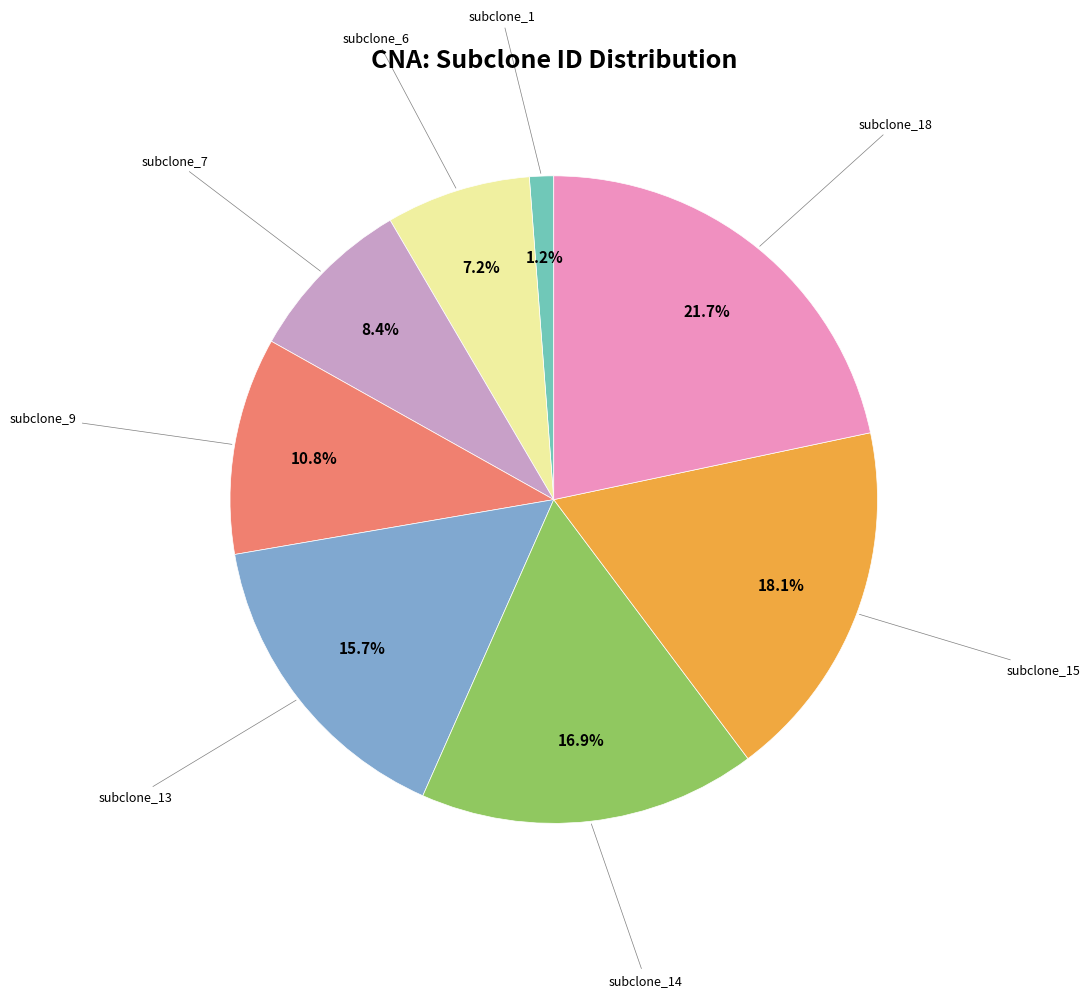

Does any single category account for the majority?

No